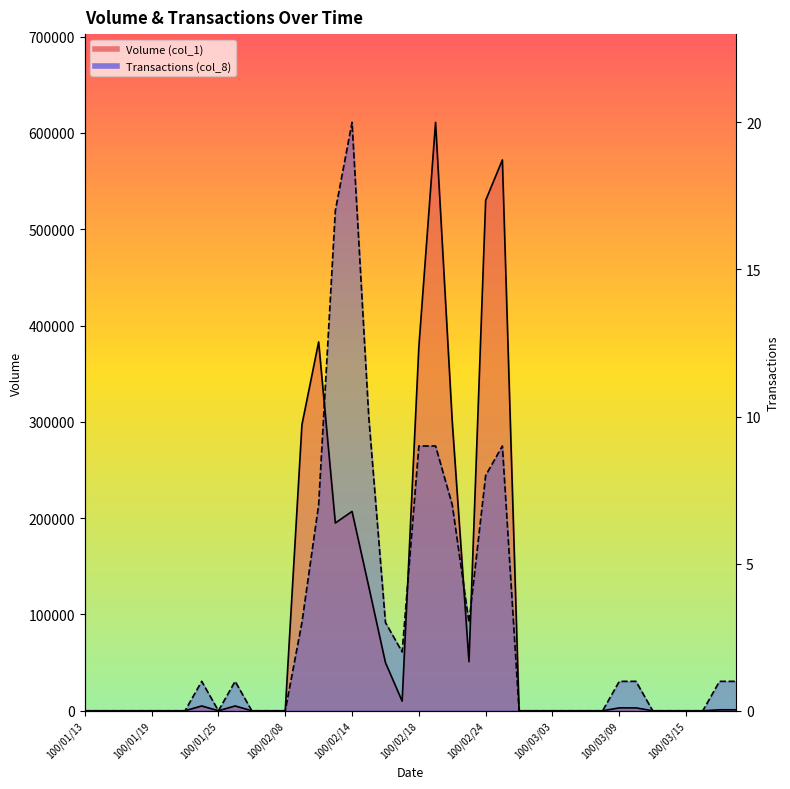

How many times do Volume (col_1) and Transactions (col_8) cross each other?

4